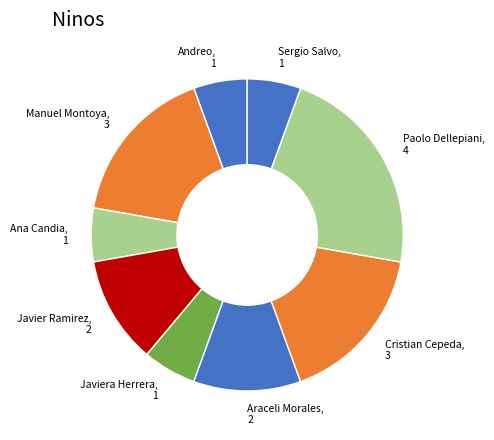

Combined, do Paolo Dellepiani, 4 and Ana Candia, 1 account for over 50%?

No